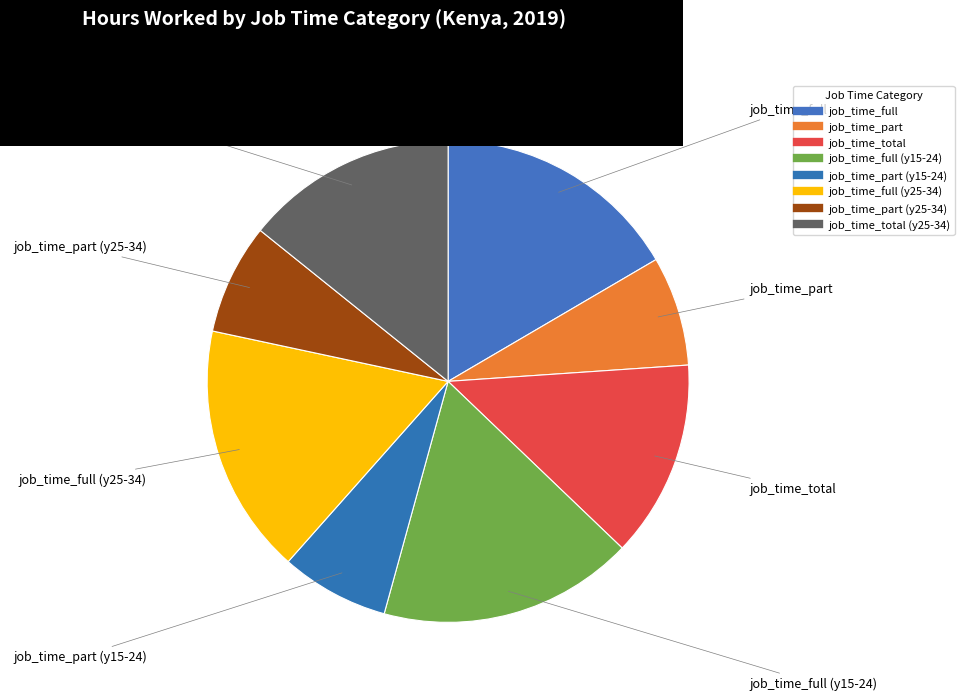

Count the number of slices in the pie.

8